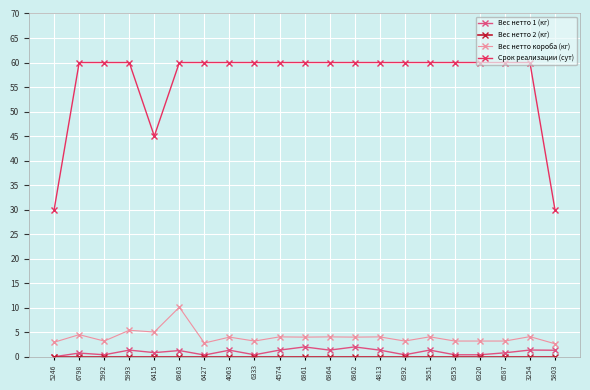

Which category has the highest value in the Вес нетто короба (кг) series?

6863